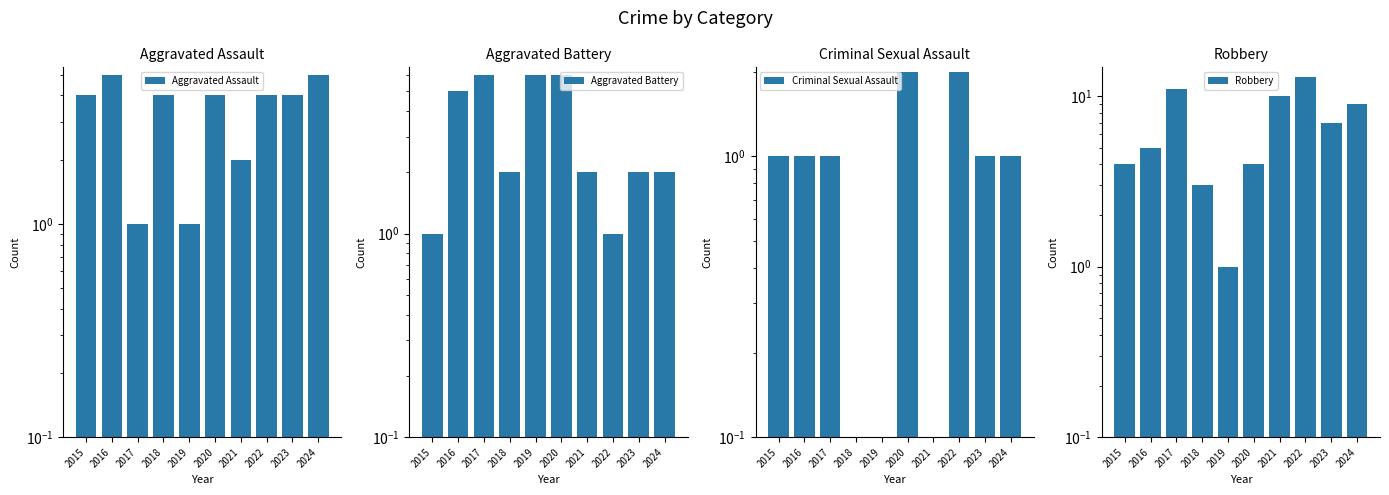

Reading left to right, list all the values displayed in this chart.

Aggravated Assault: 2015=4	2016=5	2017=1	2018=4	2019=1	2020=4	2021=2	2022=4	2023=4	2024=5
Aggravated Battery: 2015=1	2016=5	2017=6	2018=2	2019=6	2020=6	2021=2	2022=1	2023=2	2024=2
Criminal Sexual Assault: 2015=1	2016=1	2017=1	2018=0	2019=0	2020=2	2021=0	2022=2	2023=1	2024=1
Robbery: 2015=4	2016=5	2017=11	2018=3	2019=1	2020=4	2021=10	2022=13	2023=7	2024=9